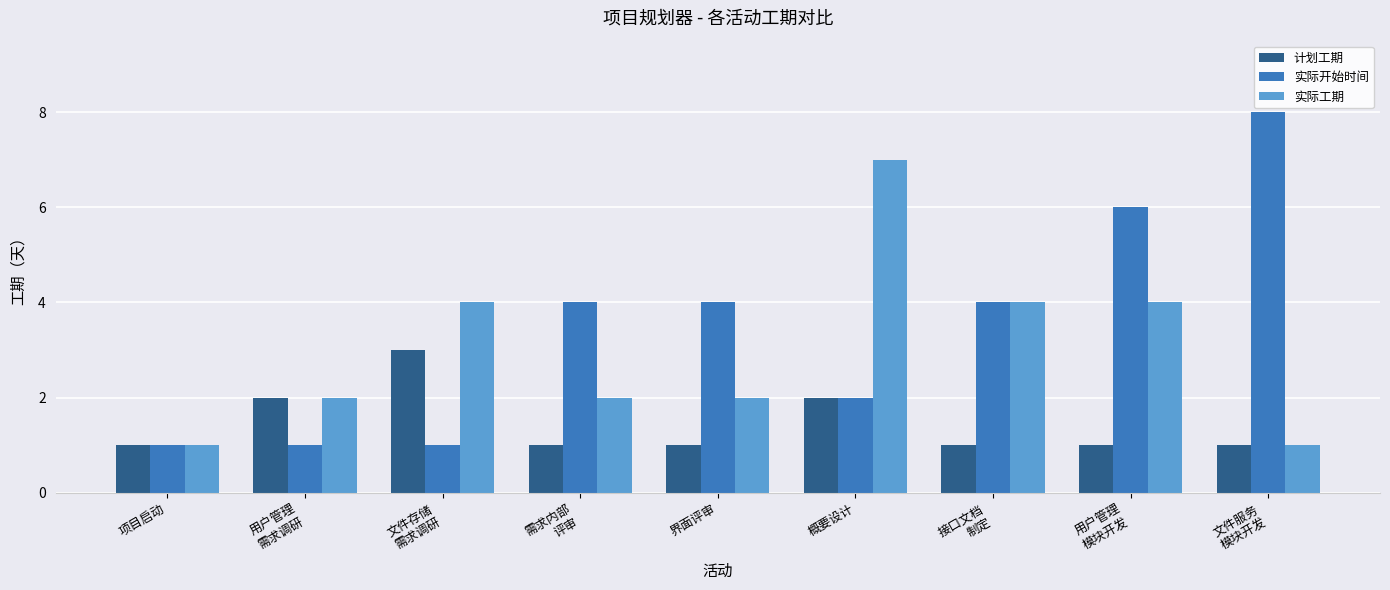

What is the value of the 计划工期 bar at the 2nd from the left?

2